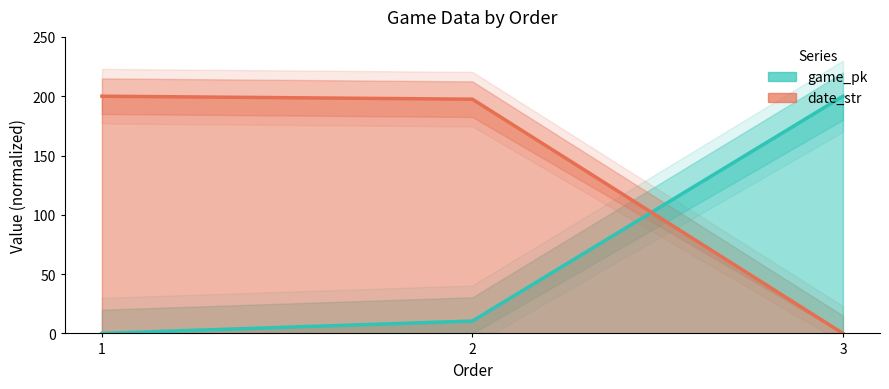

The value of game_pk at 2 is 16.6. True or false?

False